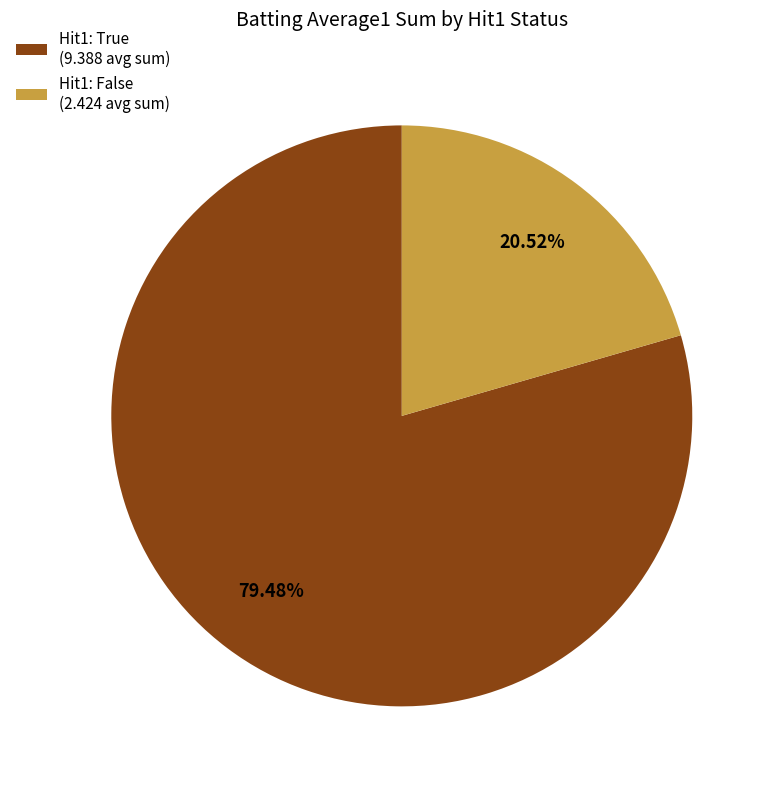

How many segments does this pie chart have?

2